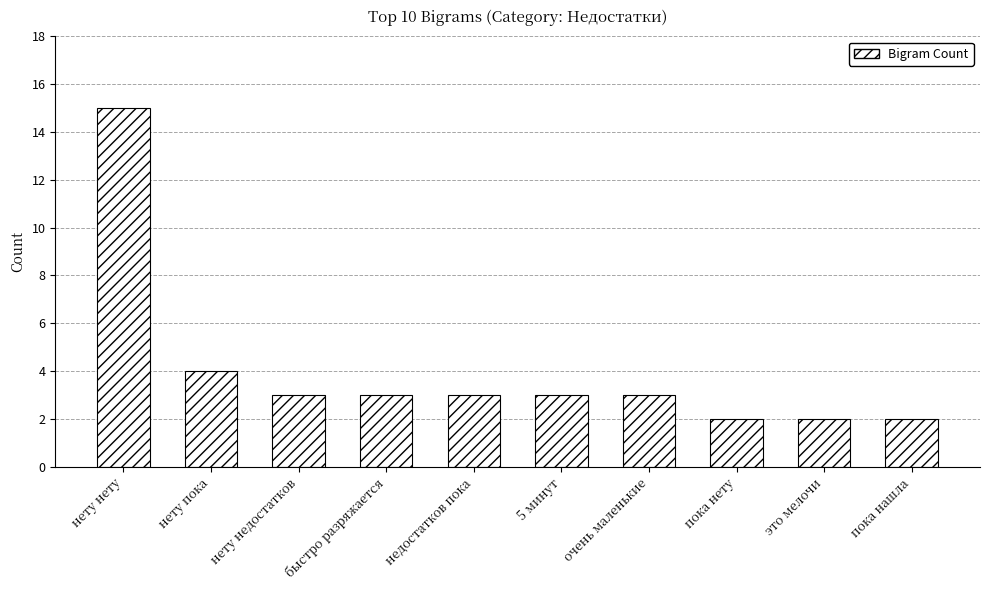

What position from the right is недостатков пока?

6